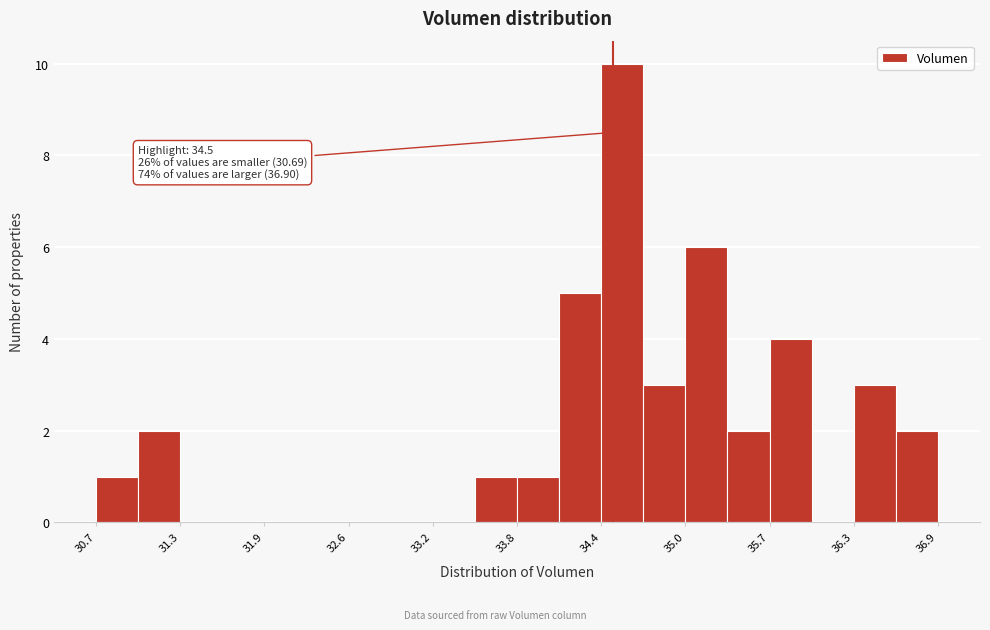

Around what value on the x-axis is the tallest bar? Give the approximate position of its centre, as read against the axis.

34.6